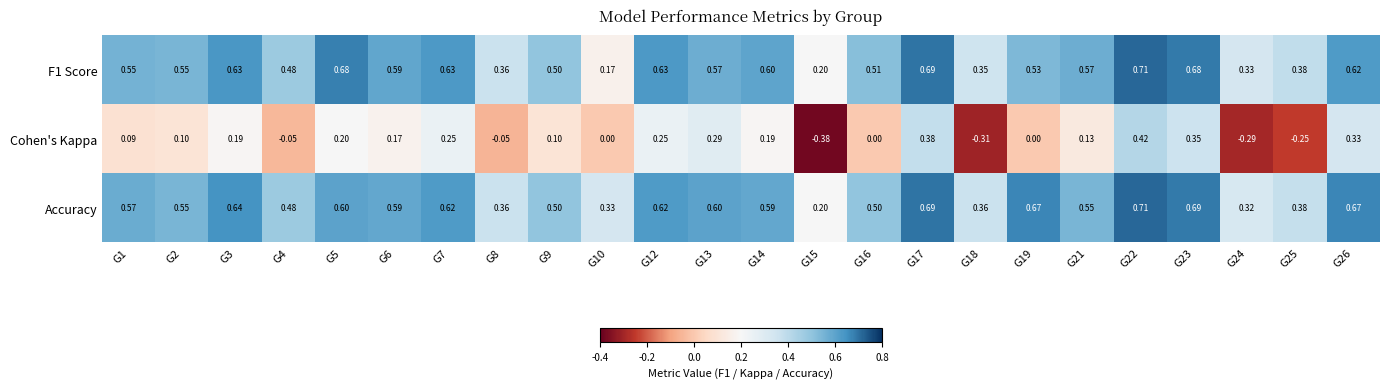

Is the value of F1 Score at G17 greater than the value of Accuracy at G3?

Yes